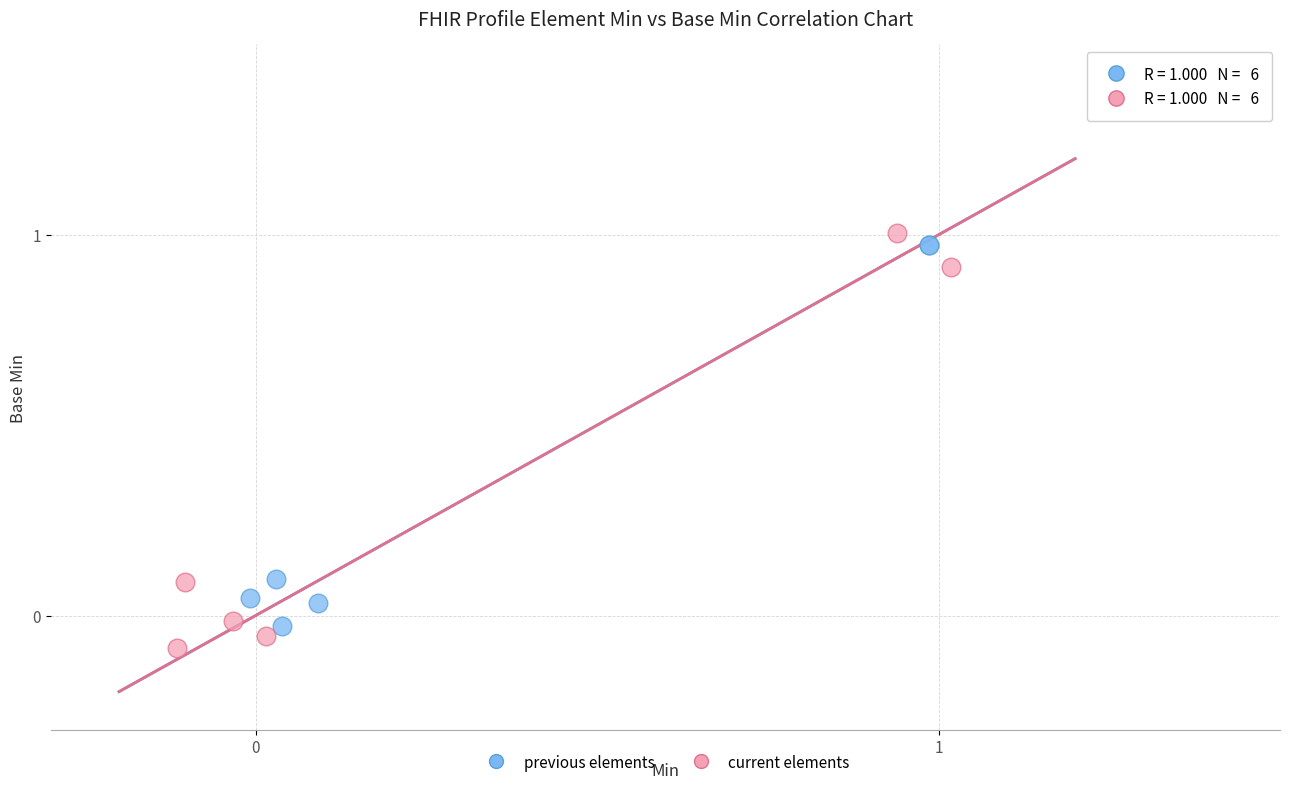

What are all the series names shown in the legend?

previous elements, current elements